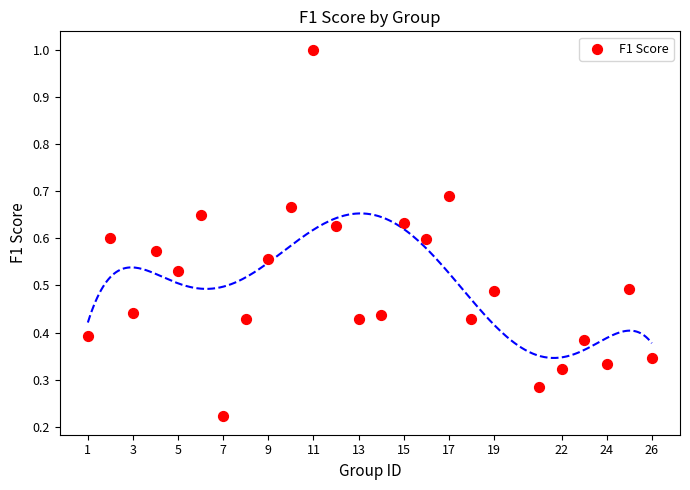

What is the range of Y values (max minus min)?

0.8